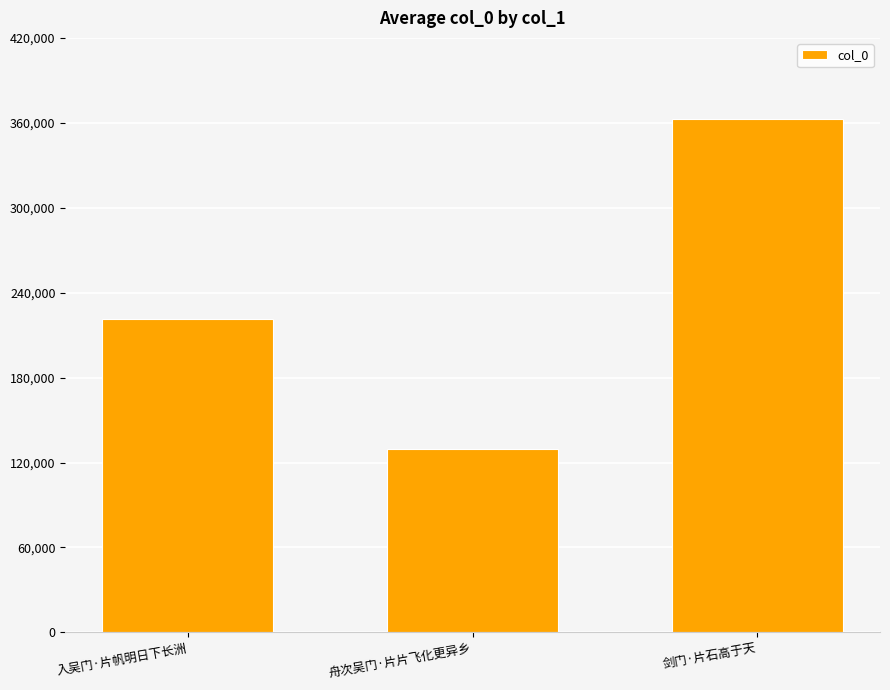

What is the change in value from 入吴门·片帆明日下长洲 to 舟次吴门·片片飞化更异乡?

-91913